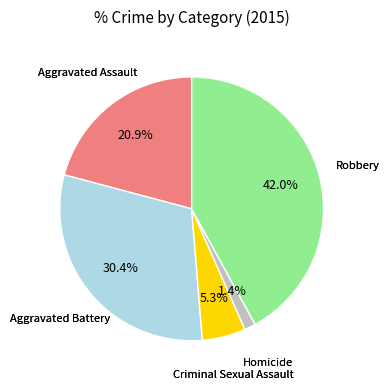

Is there any slice that represents more than half of the pie?

No